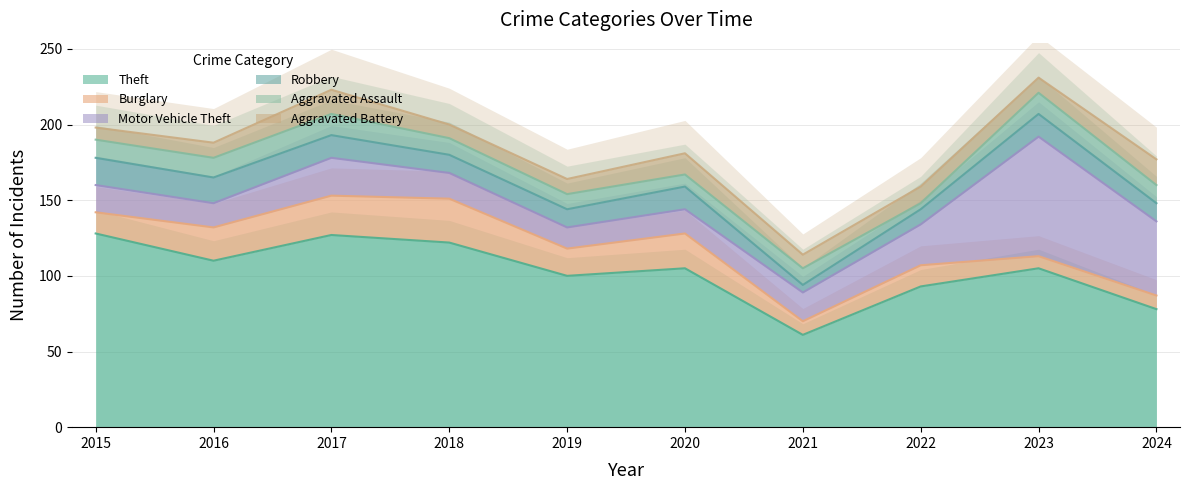

Between 2015 and 2023, which series saw the biggest shift?

Motor Vehicle Theft